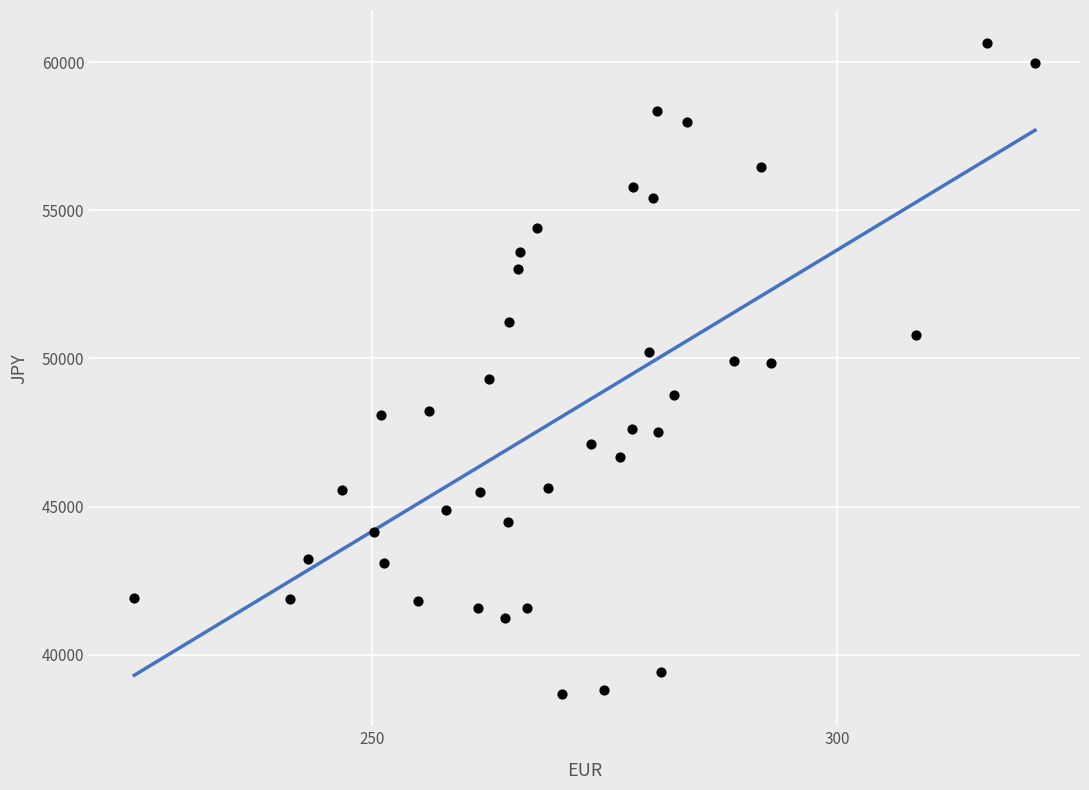

What is the range of Y values (max minus min)?

21995.9